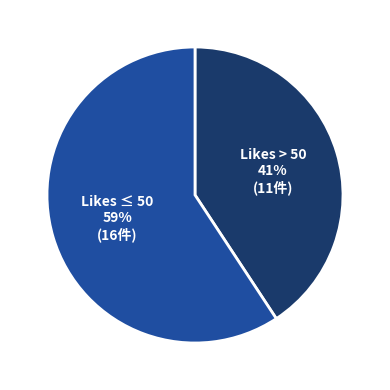

Which has a higher value, Likes ≤ 50 or Likes > 50?

Likes ≤ 50